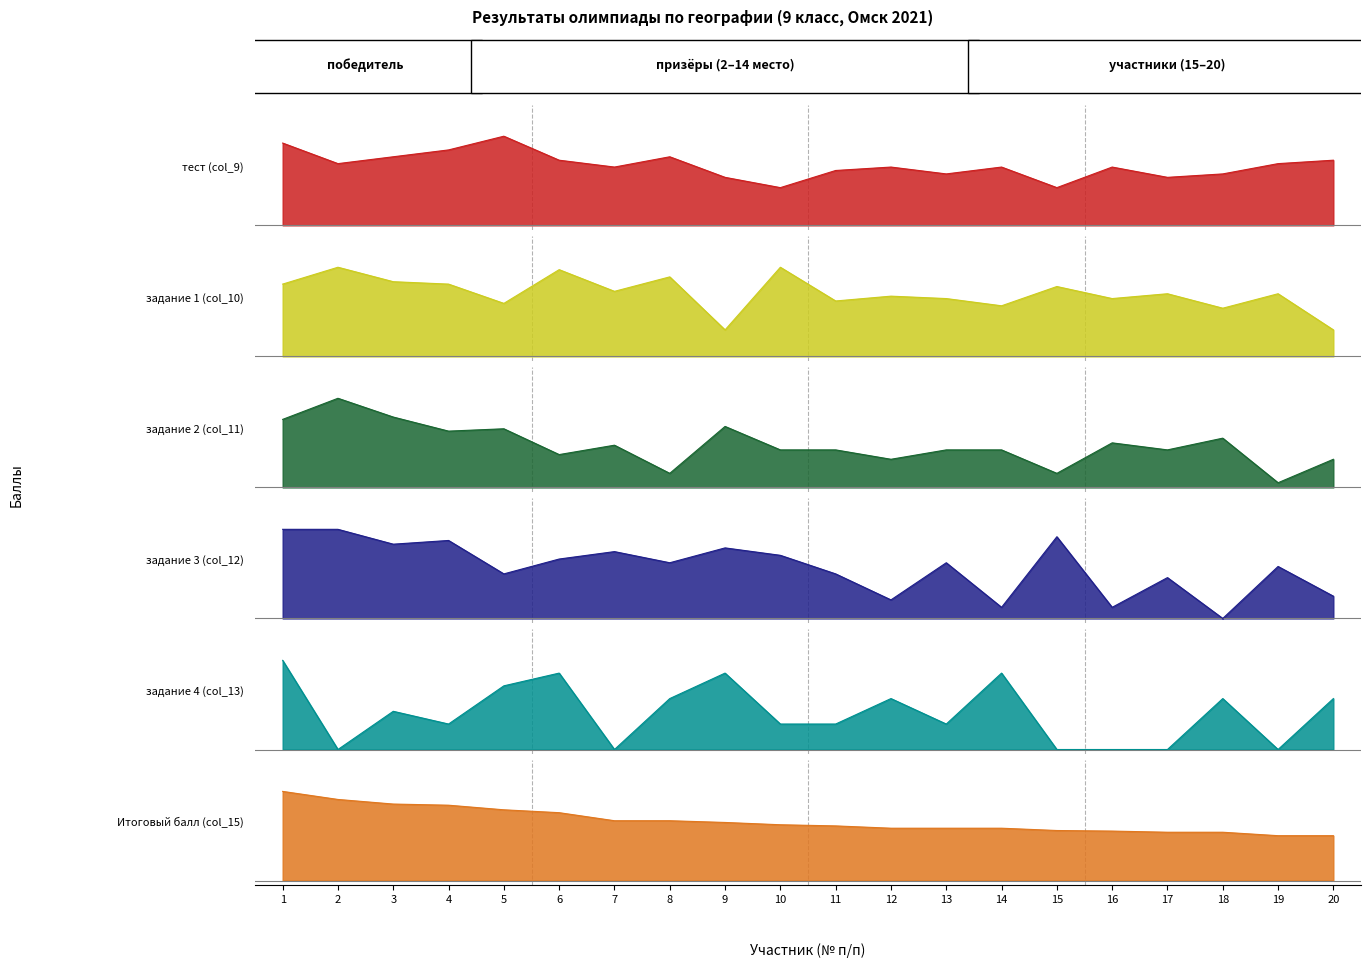

Reading right to left, transcribe all the data shown in this chart.

тест (col_9): 20=0.7	19=0.7	18=0.6	17=0.5	16=0.7	15=0.4	14=0.7	13=0.6	12=0.7	11=0.6	10=0.4	9=0.5	8=0.8	7=0.7	6=0.7	5=1.0	4=0.8	3=0.8	2=0.7	1=0.9
задание 1 (col_10): 20=0.3	19=0.7	18=0.5	17=0.7	16=0.6	15=0.8	14=0.6	13=0.6	12=0.7	11=0.6	10=1.0	9=0.3	8=0.9	7=0.7	6=1.0	5=0.6	4=0.8	3=0.8	2=1.0	1=0.8
задание 2 (col_11): 20=0.3	19=0.1	18=0.6	17=0.4	16=0.5	15=0.2	14=0.4	13=0.4	12=0.3	11=0.4	10=0.4	9=0.7	8=0.2	7=0.5	6=0.4	5=0.7	4=0.6	3=0.8	2=1.0	1=0.8
задание 3 (col_12): 20=0.2	19=0.6	18=0.0	17=0.5	16=0.1	15=0.9	14=0.1	13=0.6	12=0.2	11=0.5	10=0.7	9=0.8	8=0.6	7=0.8	6=0.7	5=0.5	4=0.9	3=0.8	2=1.0	1=1.0
задание 4 (col_13): 20=0.6	19=0.0	18=0.6	17=0.0	16=0.0	15=0.0	14=0.9	13=0.3	12=0.6	11=0.3	10=0.3	9=0.9	8=0.6	7=0.0	6=0.9	5=0.7	4=0.3	3=0.4	2=0.0	1=1.0
Итоговый балл (col_15): 20=0.5	19=0.5	18=0.5	17=0.5	16=0.6	15=0.6	14=0.6	13=0.6	12=0.6	11=0.6	10=0.6	9=0.7	8=0.7	7=0.7	6=0.8	5=0.8	4=0.8	3=0.9	2=0.9	1=1.0